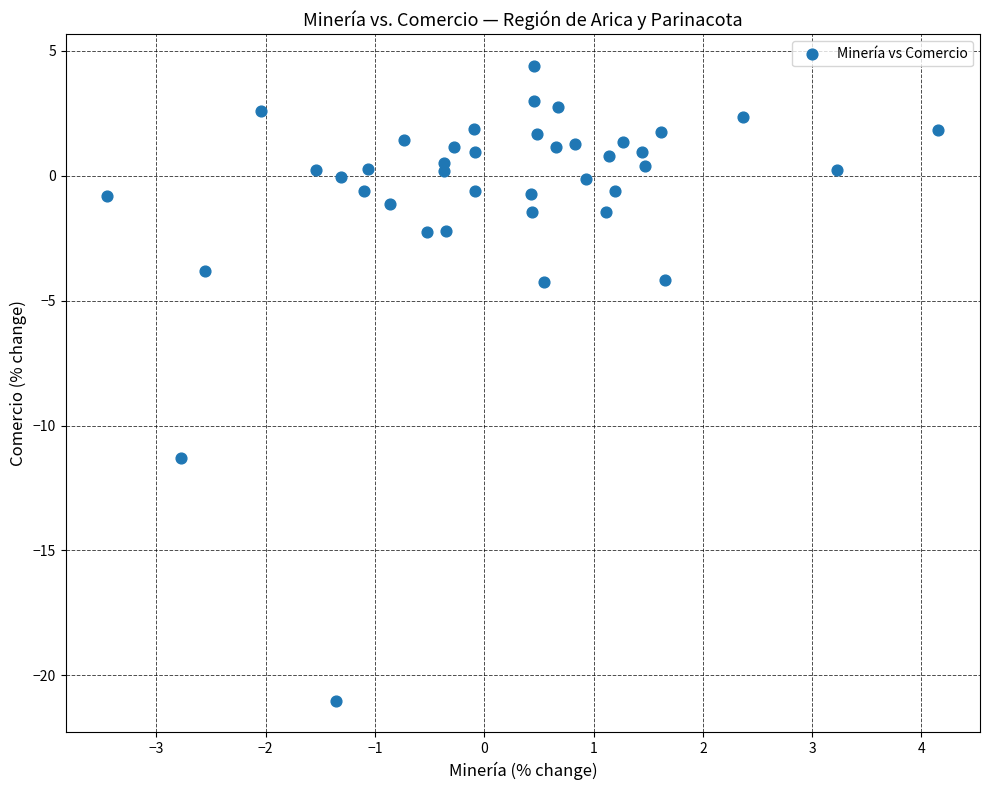

What is the range of Y values (max minus min)?

25.4